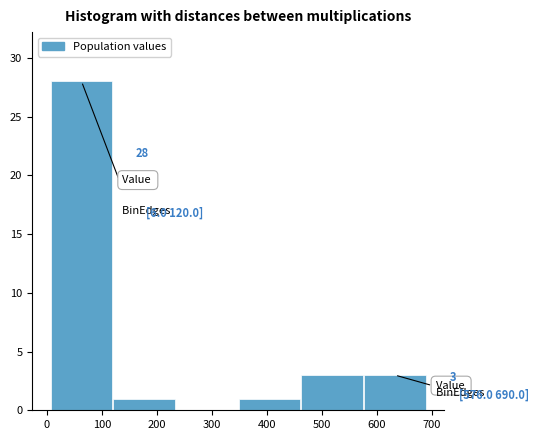

Which range on the x-axis has the tallest bar?

6 to 120